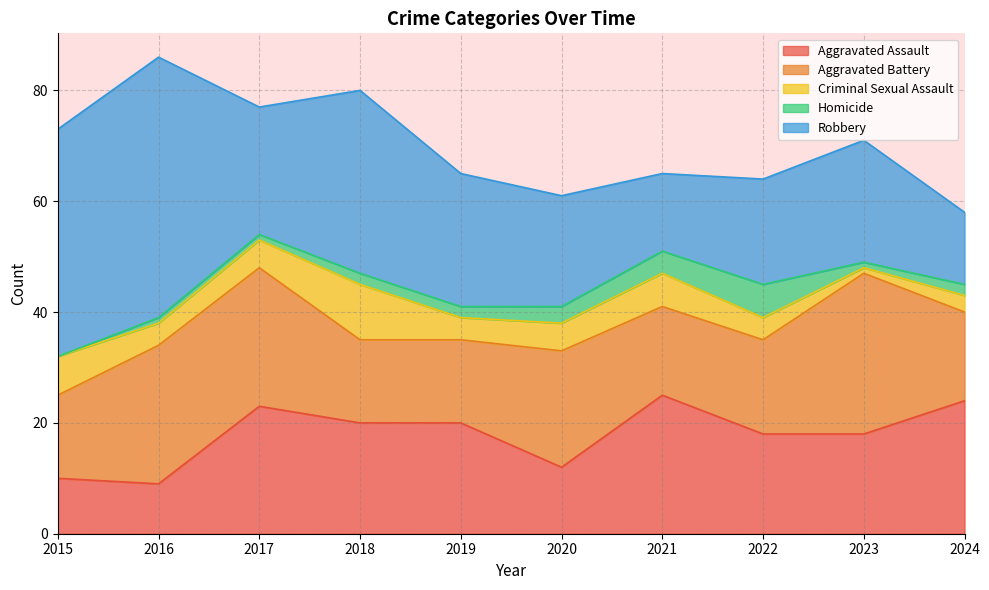

Is it true that Aggravated Battery equals 39 at 2023?

False